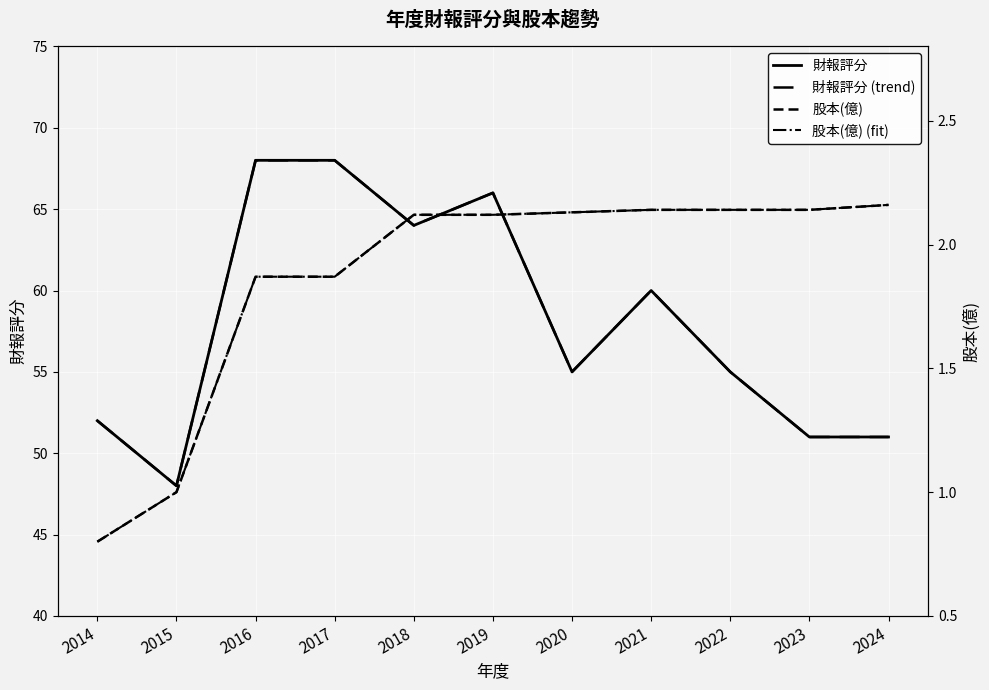

What is the difference between the 財報評分 (trend) values at 2018 and 2021?

4.0